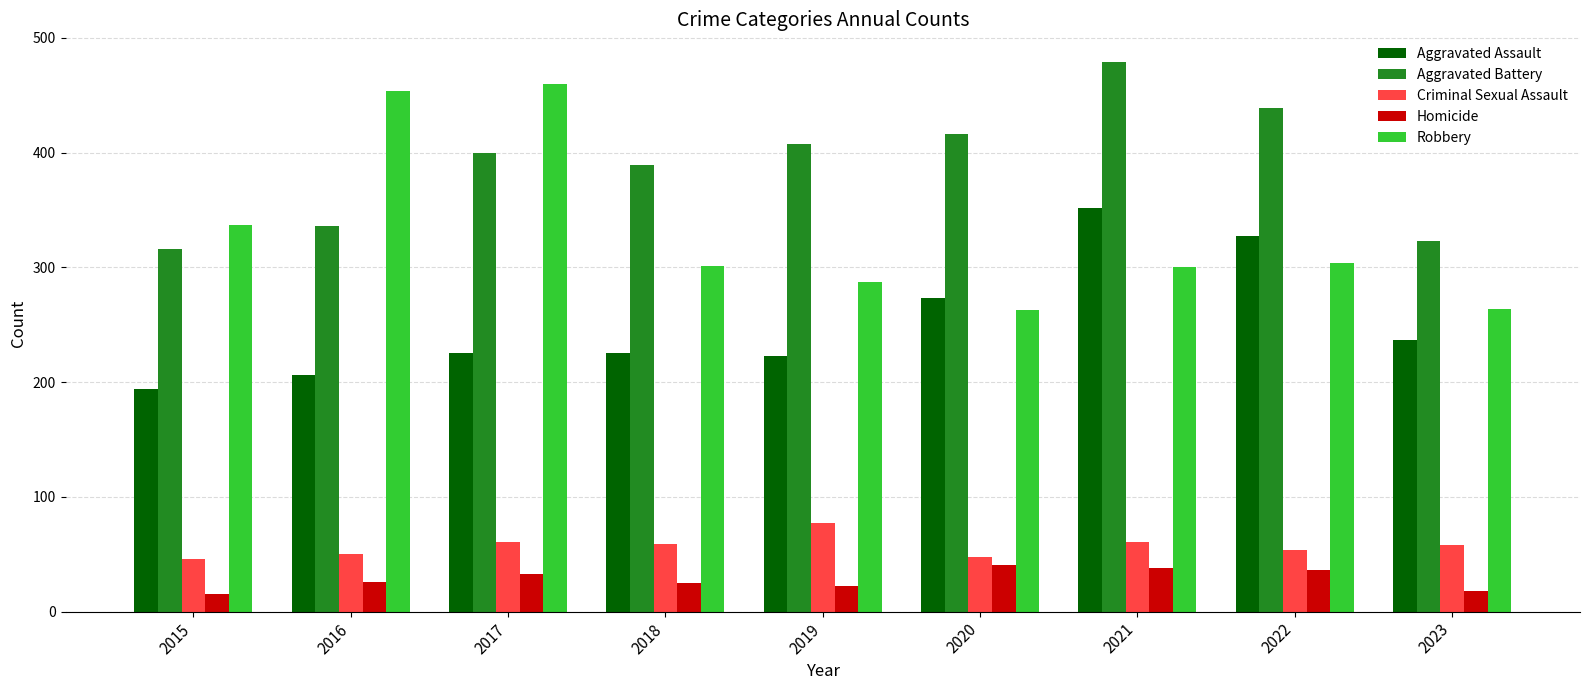

Which series has the largest total across all categories?

Aggravated Battery